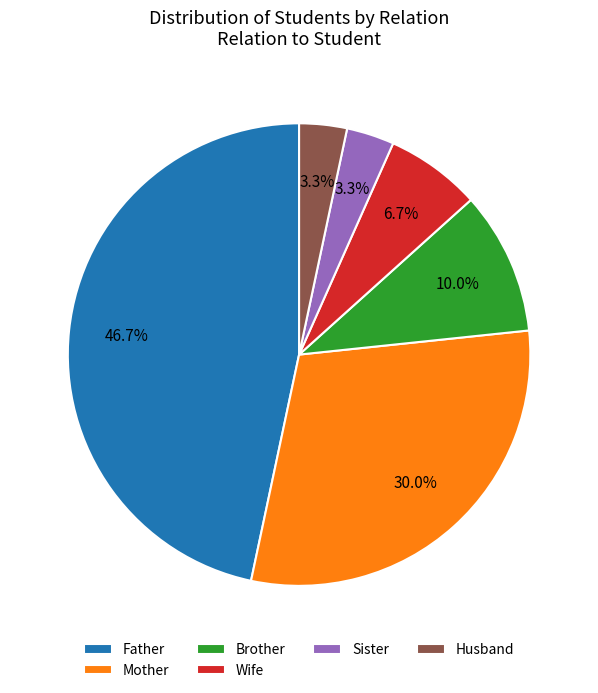

To the nearest percent, what is the combined percentage of Brother and Wife?

17%